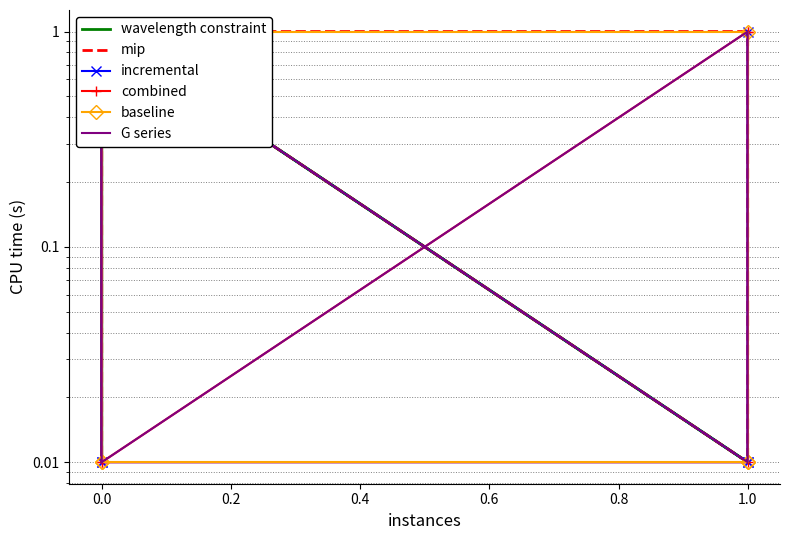

What is the total value across all series at 1.0?

2.0